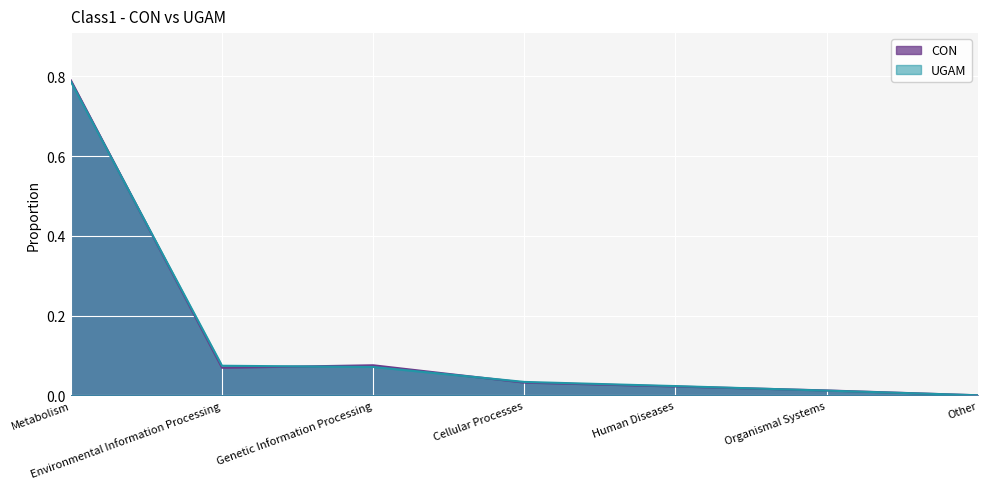

Which series has the largest total across all categories?

CON